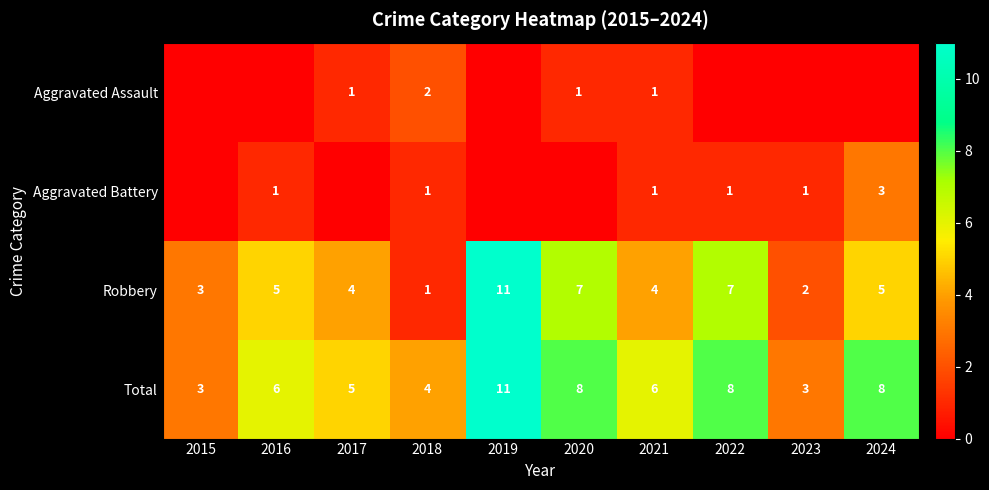

What is the sum of the Robbery values at 2016 and 2022?

12